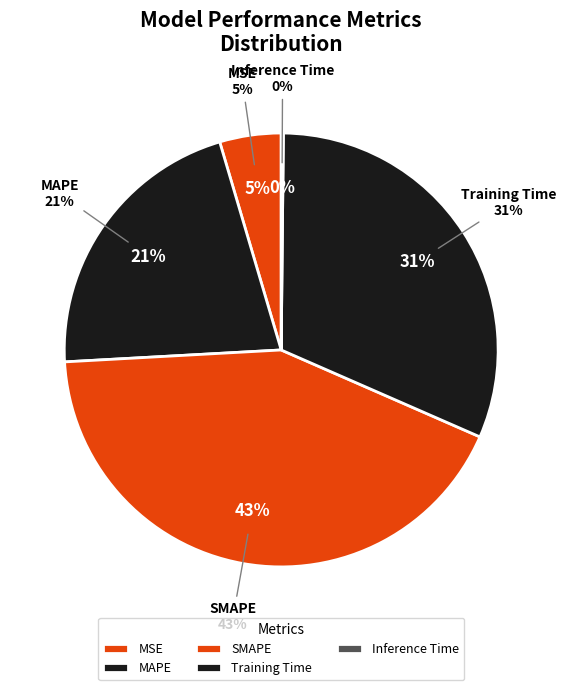

What is the total percentage of Inference Time and MAPE?

21.5%